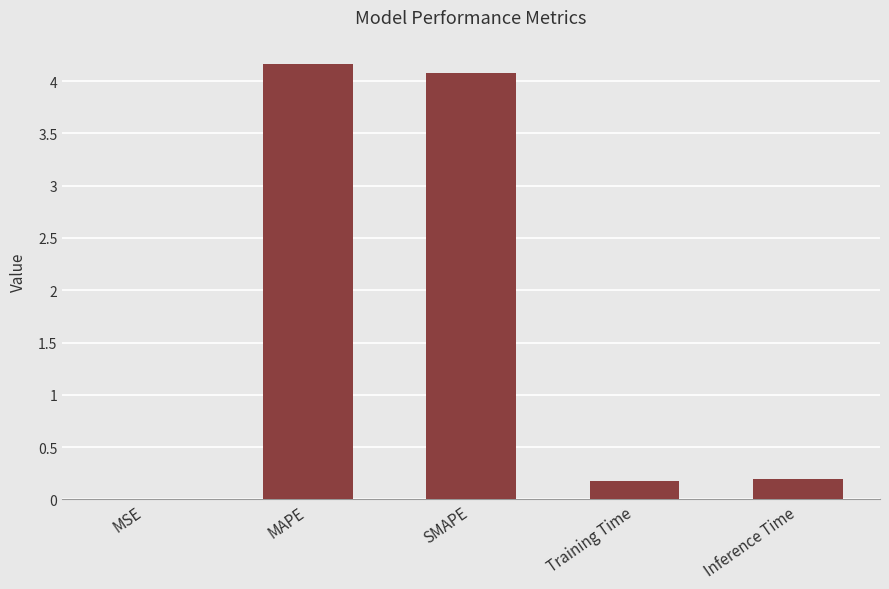

What is the maximum value shown in the chart?

4.2